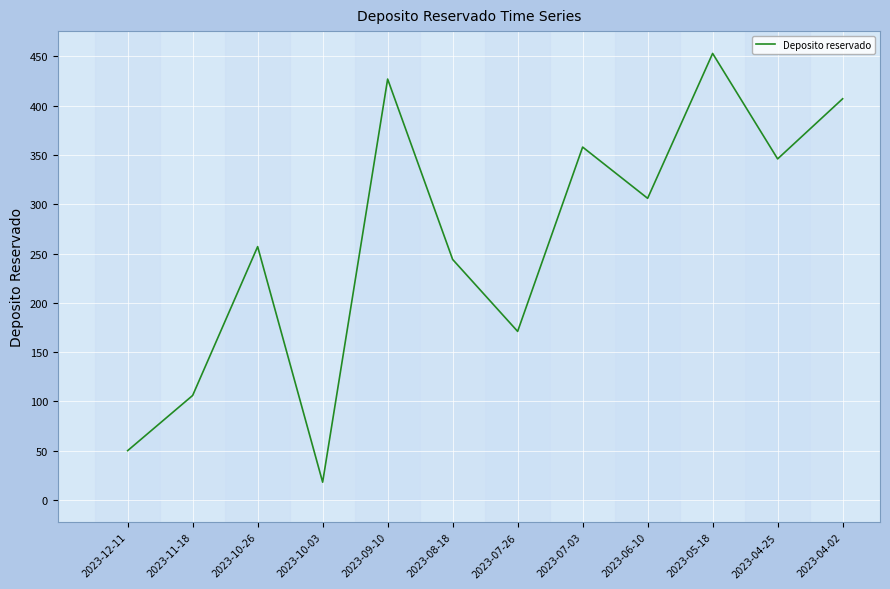

Which category has the lowest value across all series?

2023-10-03